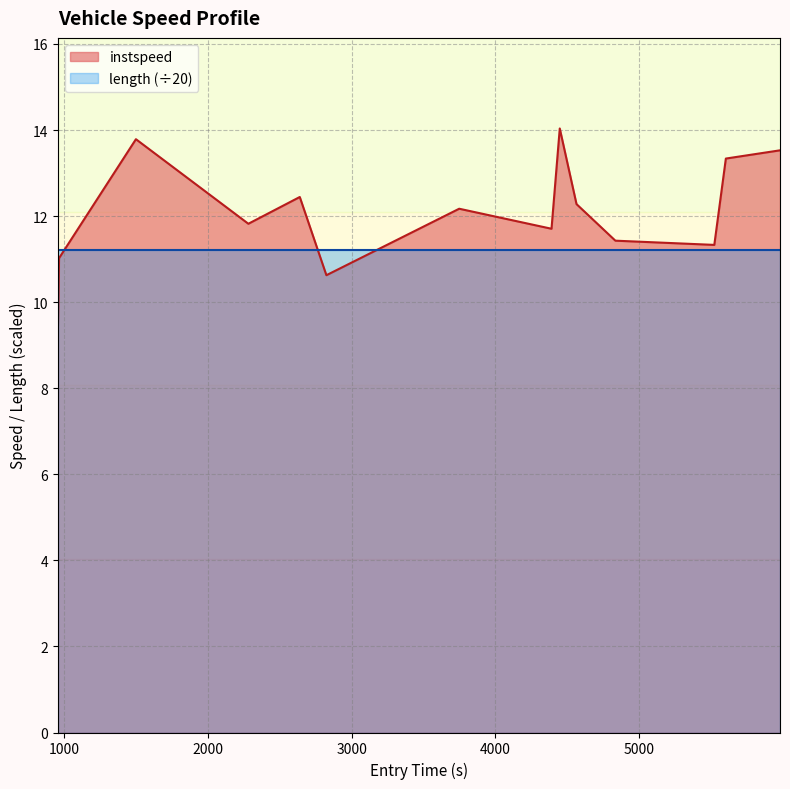

Which label corresponds to the largest value in the chart?

4447.183936338293